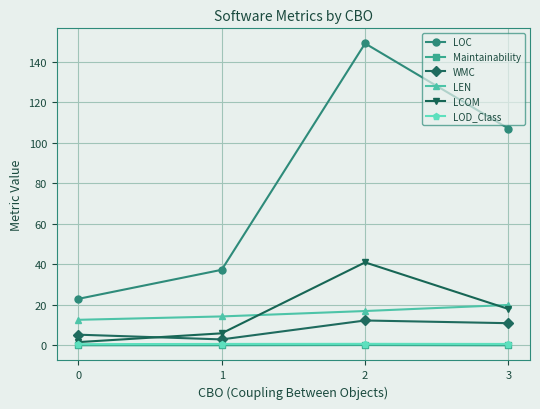

How many lines are shown in the chart?

6